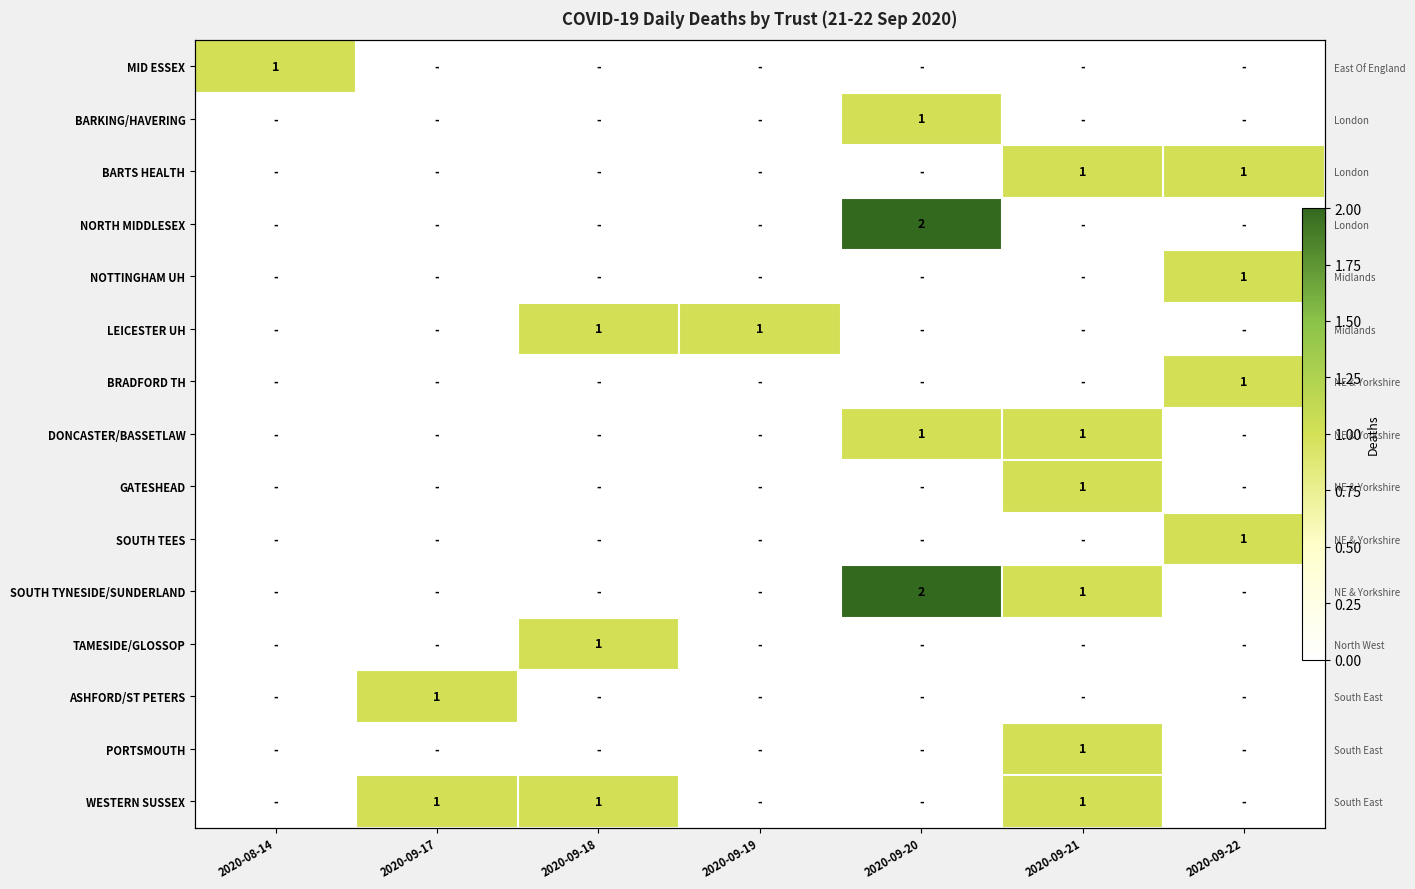

Is it true that ASHFORD/ST PETERS equals -1 at 2020-09-21?

False